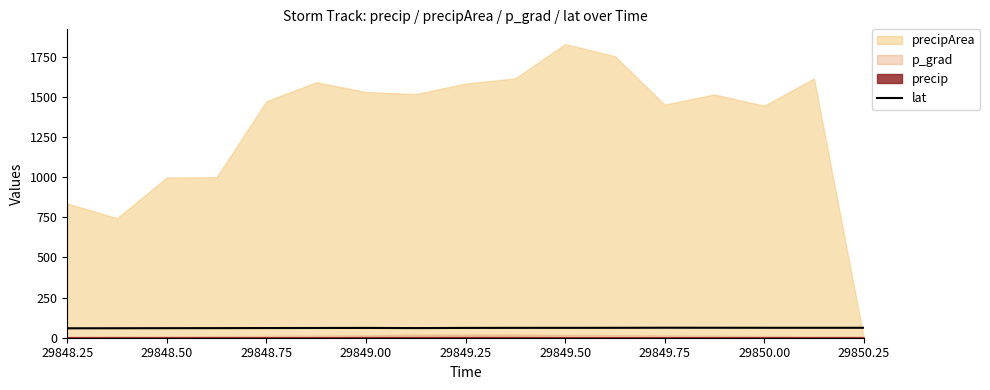

What is the lowest value of the lat series?

58.6